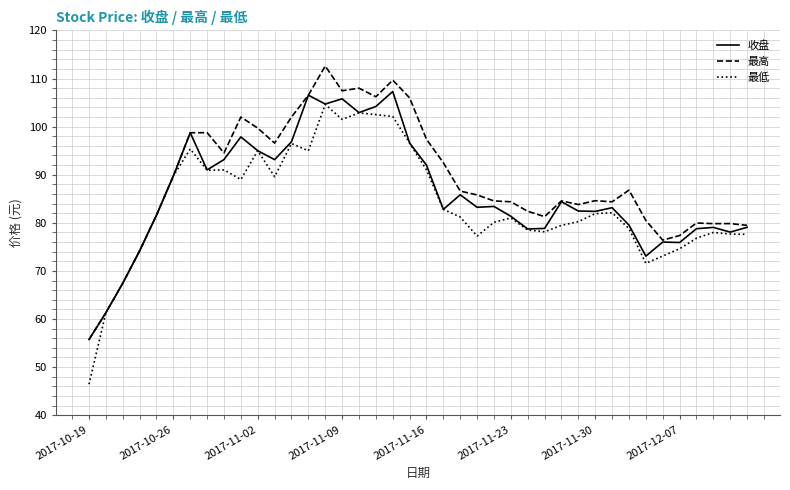

What is the smallest value displayed?

46.4